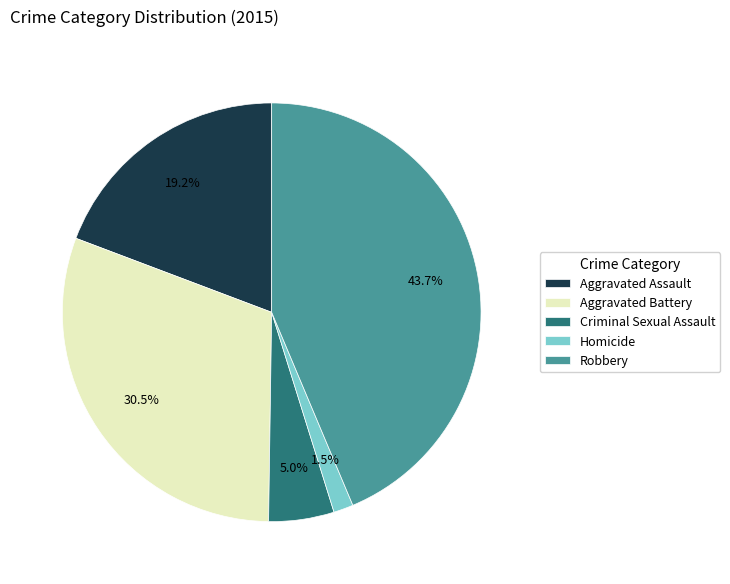

To the nearest percent, what is the difference between the Homicide and Criminal Sexual Assault slice percentages?

4%